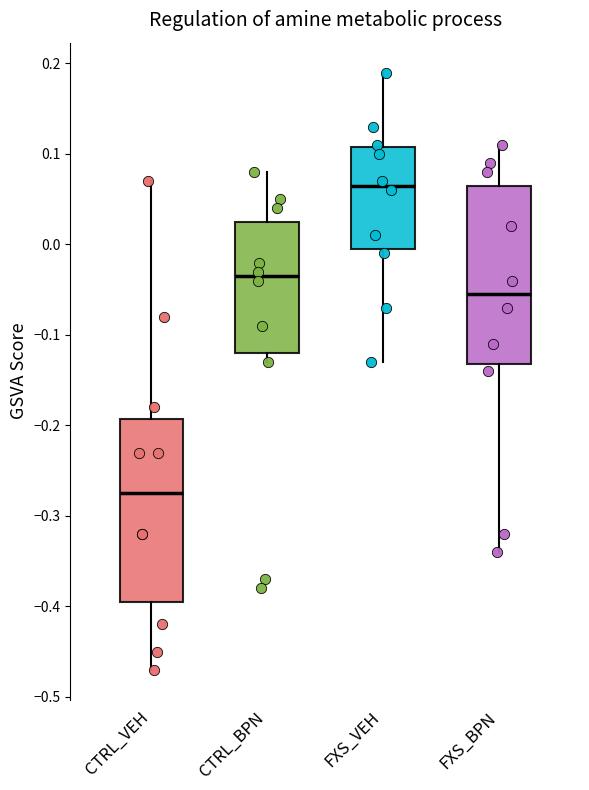

Reading left to right, transcribe this box plot: for each box, give where its median line is, the range the box spans, and where its two whiskers end, as read against the y-axis. The values are not printed on the chart, so give them approximately, as read against the axis.

CTRL_VEH: median -0.27, box -0.39 to -0.19, whiskers -0.47 to 0.07
CTRL_BPN: median -0.03, box -0.12 to 0.03, whiskers -0.13 to 0.08
FXS_VEH: median 0.07, box 0.00 to 0.11, whiskers -0.13 to 0.19
FXS_BPN: median -0.05, box -0.13 to 0.07, whiskers -0.34 to 0.11